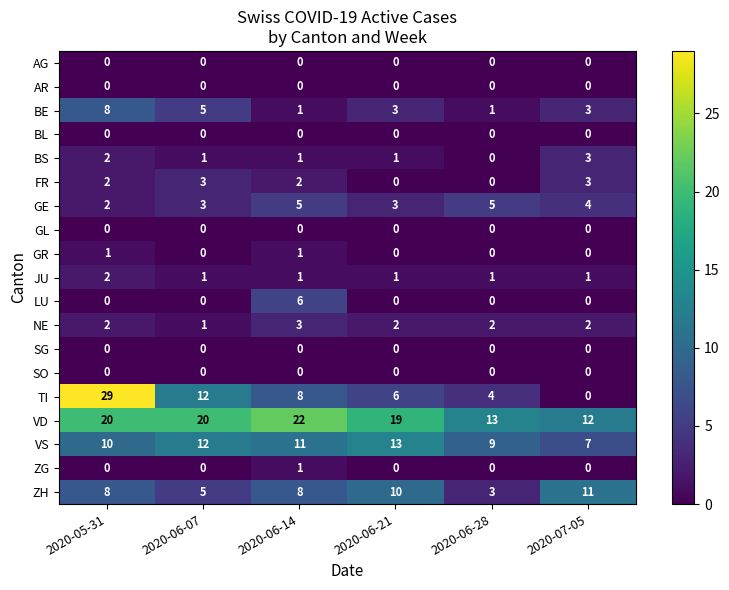

The ZH series shows 5 at 2020-06-07. True or false?

True